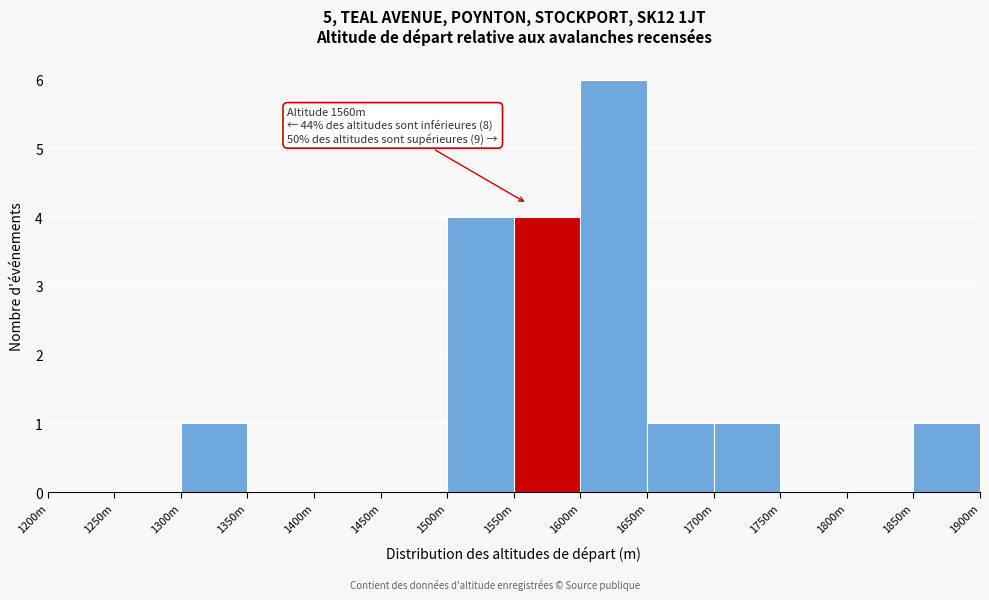

At which category does the chart reach its peak across all series?

1600m